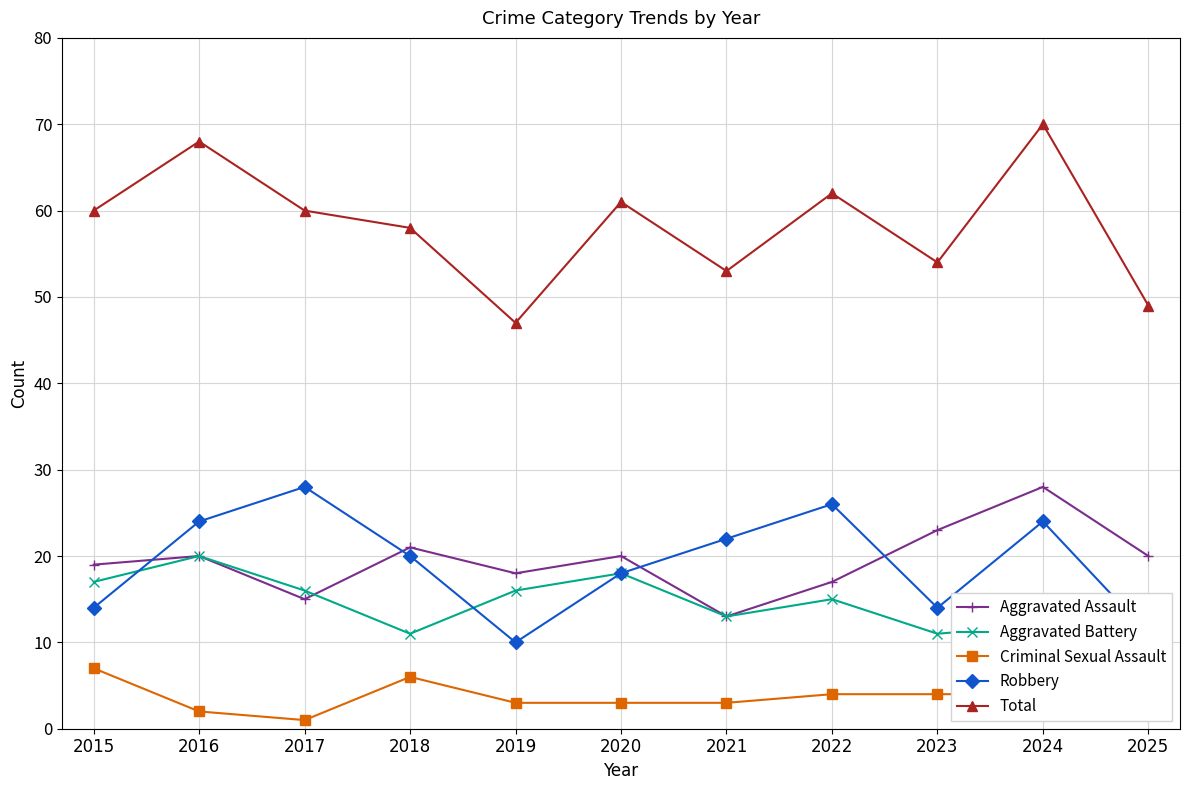

What is the sum of all Aggravated Assault values?

214